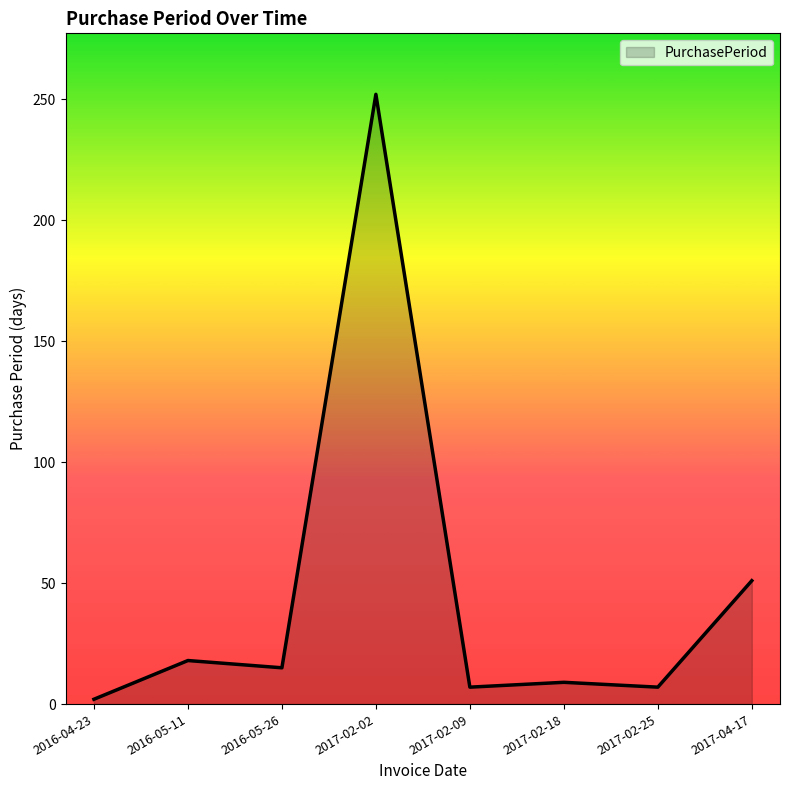

Approximately how many times larger is the value at 2017-02-02 compared to 2017-04-17?

4.9